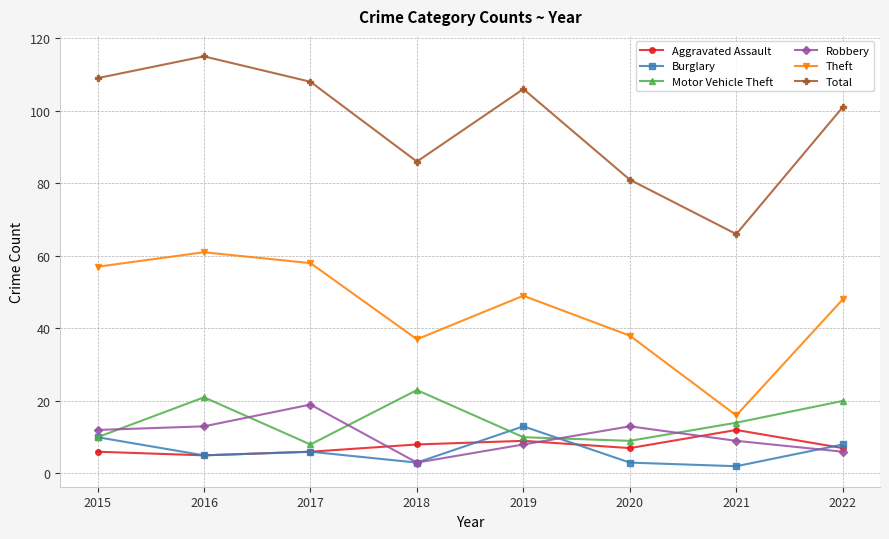

Reading left to right, what are all the values shown in this chart?

Aggravated Assault: 2015=6	2016=5	2017=6	2018=8	2019=9	2020=7	2021=12	2022=7
Burglary: 2015=10	2016=5	2017=6	2018=3	2019=13	2020=3	2021=2	2022=8
Motor Vehicle Theft: 2015=10	2016=21	2017=8	2018=23	2019=10	2020=9	2021=14	2022=20
Robbery: 2015=12	2016=13	2017=19	2018=3	2019=8	2020=13	2021=9	2022=6
Theft: 2015=57	2016=61	2017=58	2018=37	2019=49	2020=38	2021=16	2022=48
Total: 2015=109	2016=115	2017=108	2018=86	2019=106	2020=81	2021=66	2022=101